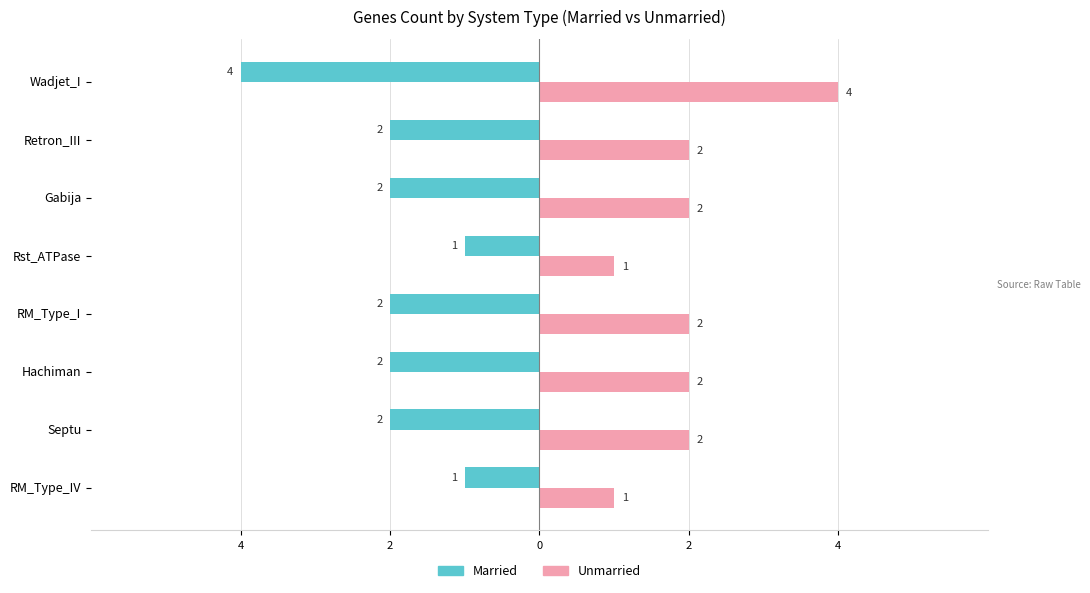

What are all the series names shown in the legend?

Married, Unmarried